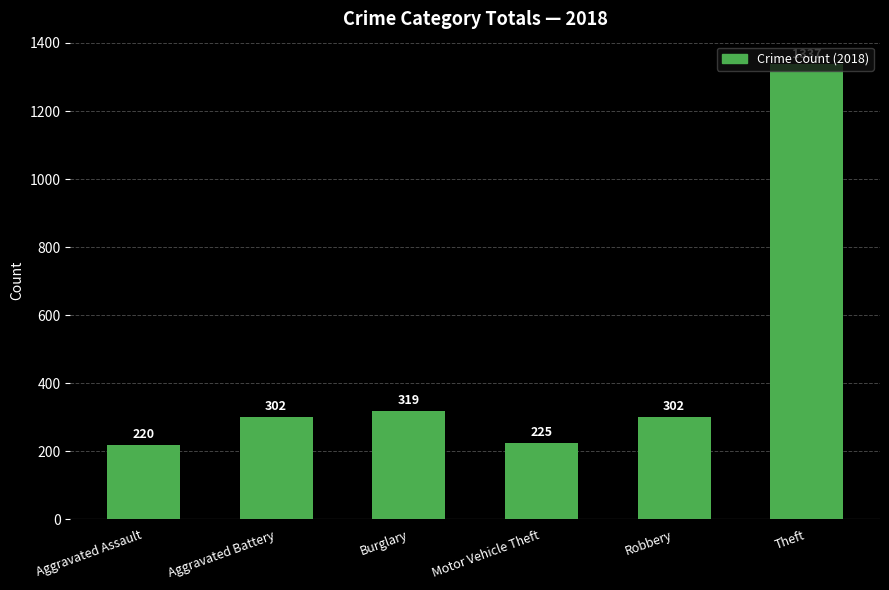

What is the label of the 6th bar from the right?

Aggravated Assault